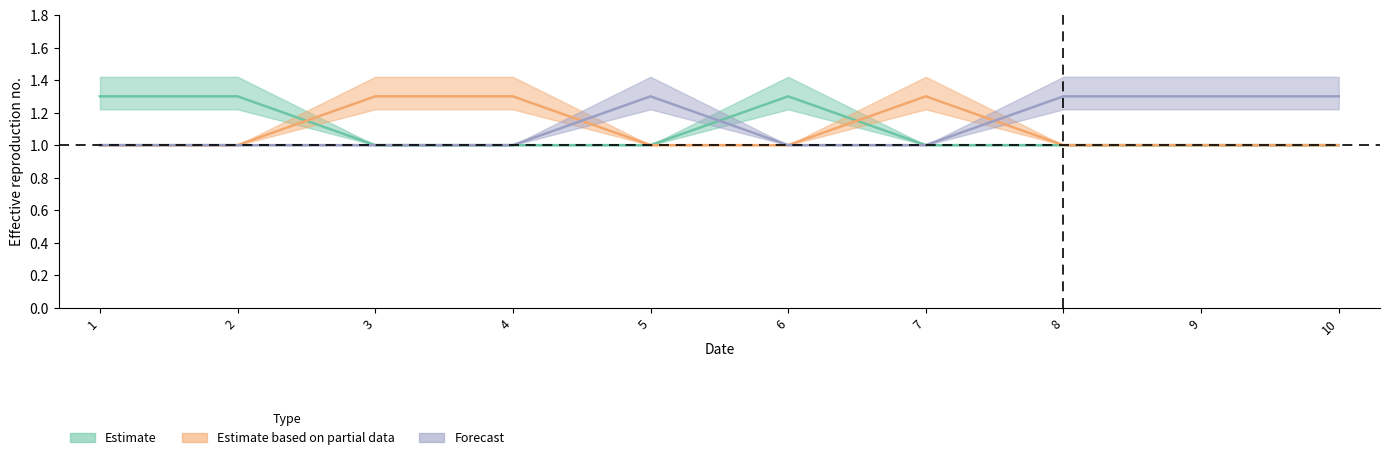

Reading left to right, list all the values displayed in this chart.

col_3: 1.0	1.0	1.0	1.0	1.3	1.0	1.0	1.3	1.3	1.3
col_1: 1.3	1.3	1.0	1.0	1.0	1.3	1.0	1.0	1.0	1.0
col_2: 1.0	1.0	1.3	1.3	1.0	1.0	1.3	1.0	1.0	1.0